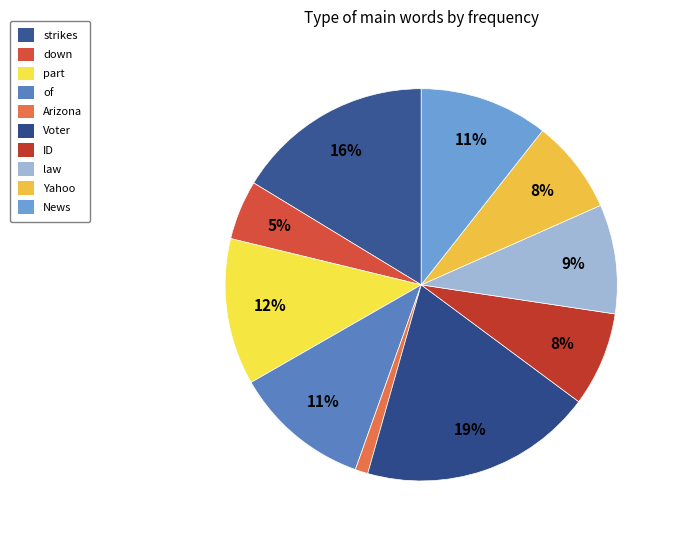

The strikes slice represents 16% of the pie. True or false?

True